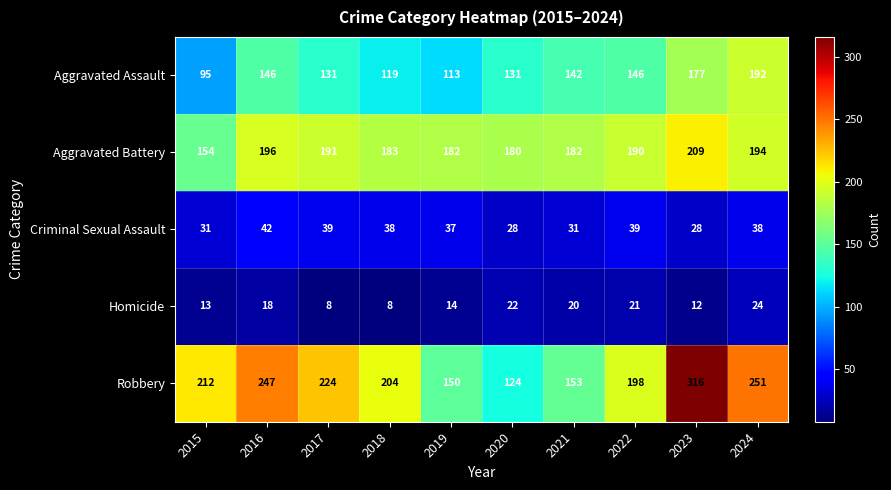

At which label does Criminal Sexual Assault first exceed 38?

2016